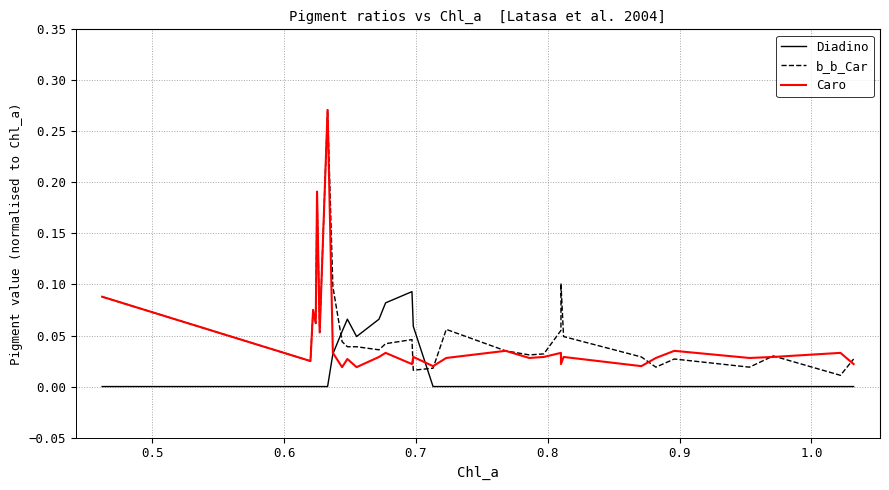

Where is the first local maximum for b_b_Car?

0.6